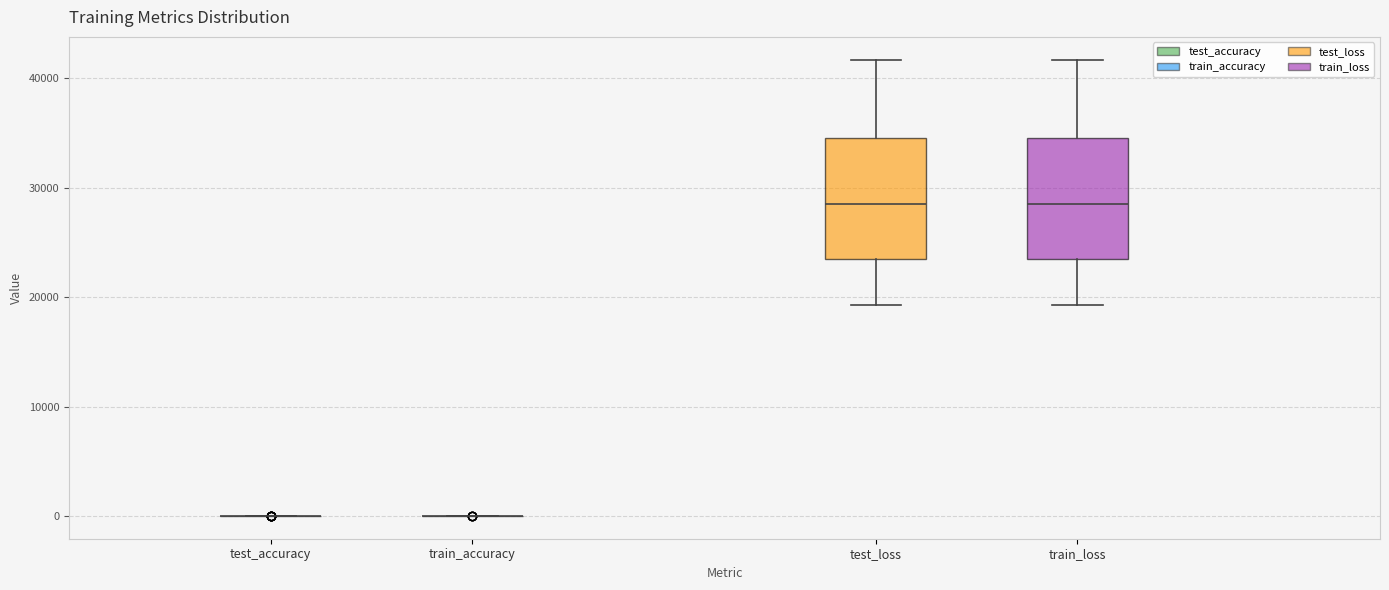

Reading left to right, transcribe this box plot: for each box, give where its median line is, the range the box spans, and where its two whiskers end, as read against the y-axis. The values are not printed on the chart, so give them approximately, as read against the axis.

test_accuracy: box collapsed to a line at 0, whiskers 0 to 0
train_accuracy: box collapsed to a line at 0, whiskers 0 to 0
test_loss: median 29000, box 24000 to 35000, whiskers 19000 to 42000
train_loss: median 29000, box 24000 to 35000, whiskers 19000 to 42000